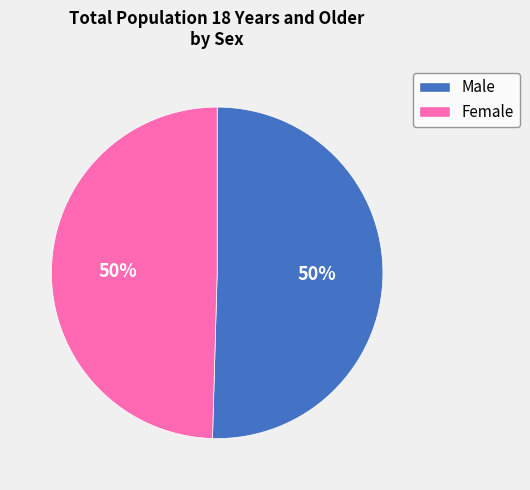

Combined, do Male and Female account for over 50%?

Yes